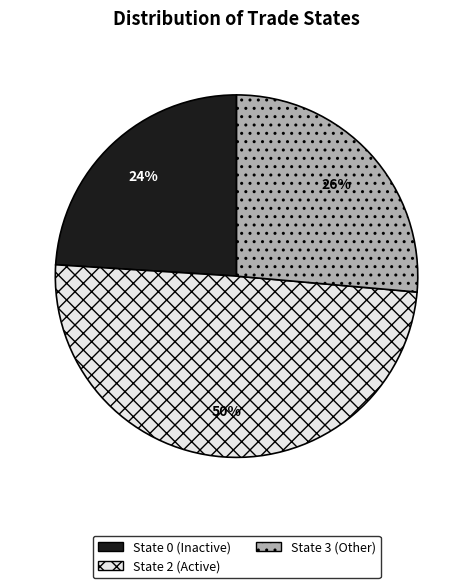

To the nearest percent, what is the average slice percentage?

33%